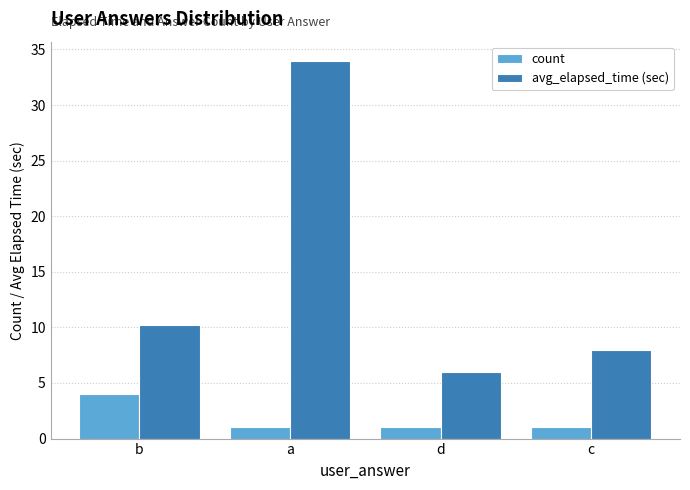

What is the difference between the maximum and minimum values in the count series?

3.0